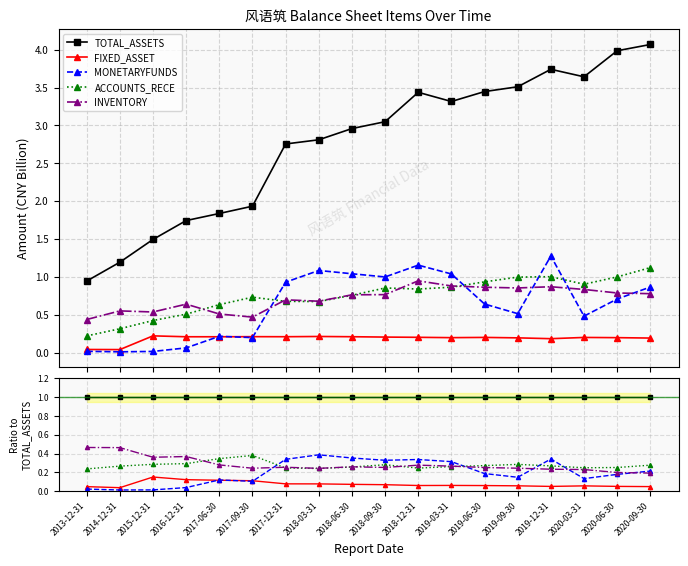

True or false: MONETARYFUNDS has a value of 0.5 at 2018-06-30.

False